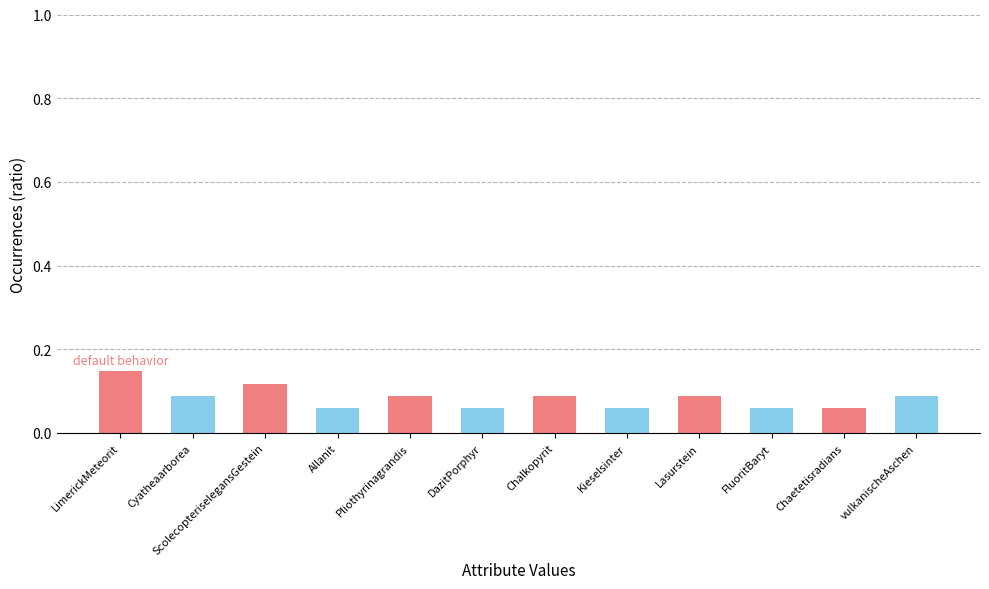

How many bars are there in total?

12